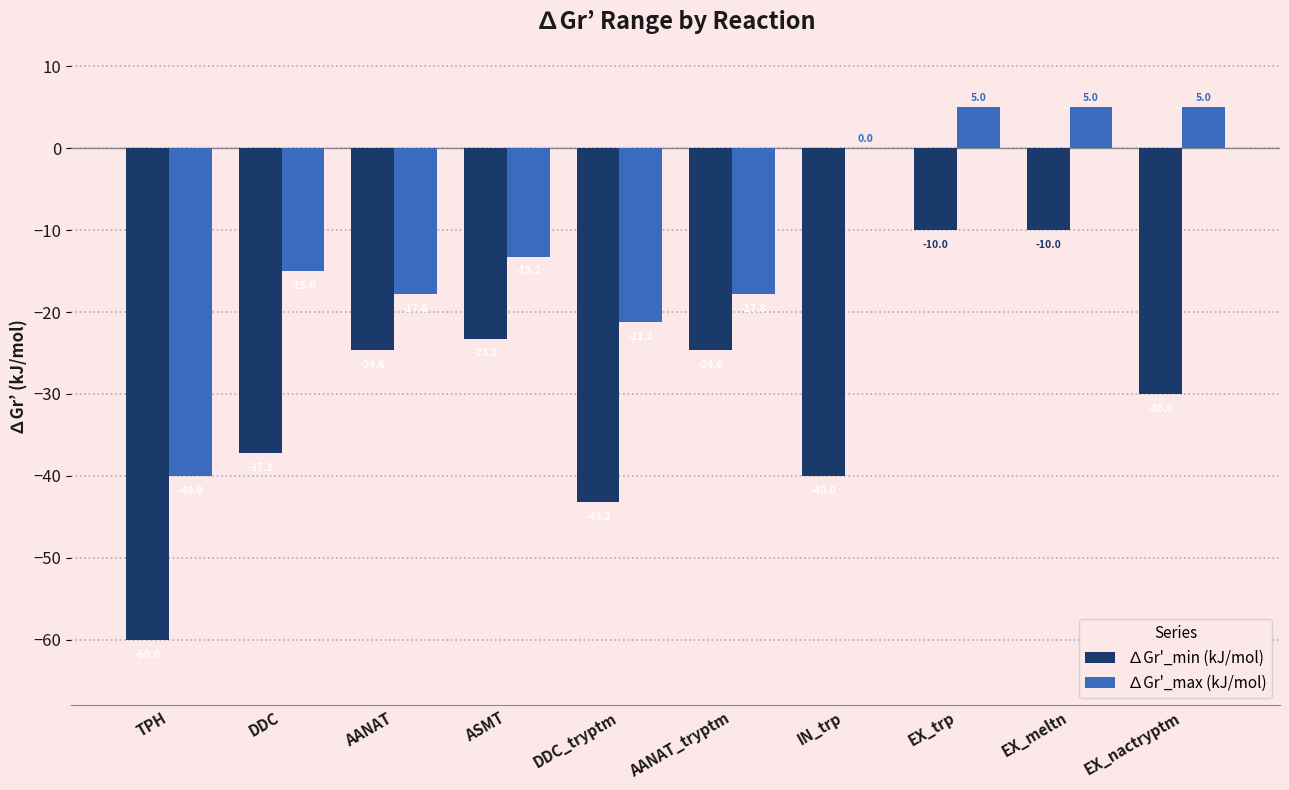

True or false: ∆Gr'_min (kJ/mol) has a value of -22.6 at DDC.

False